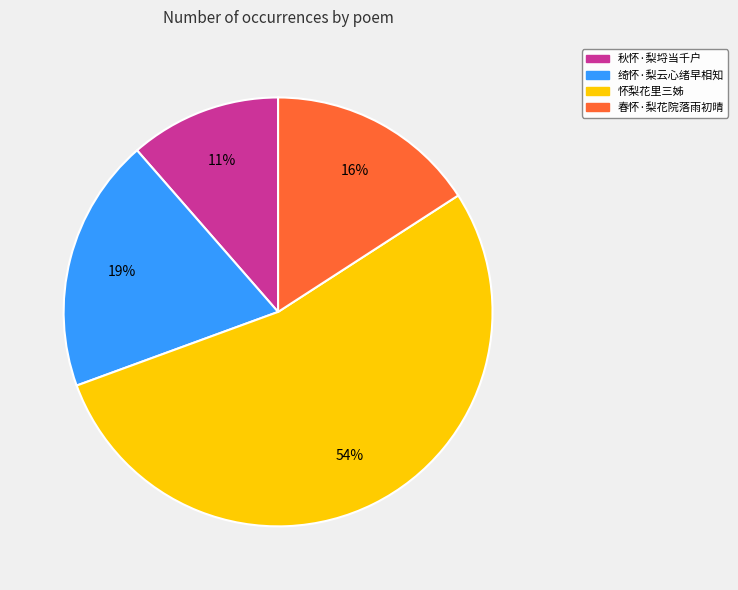

To the nearest percent, what portion does 秋怀·梨埒当千户 represent?

11%